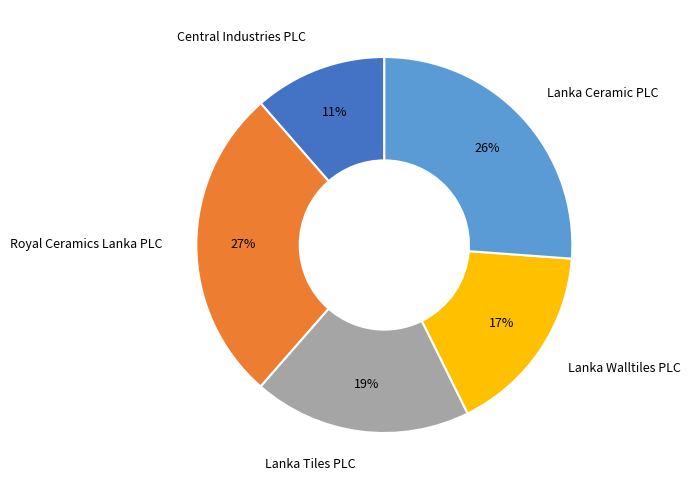

To the nearest percent, what percentage of the pie is Lanka Tiles PLC?

19%